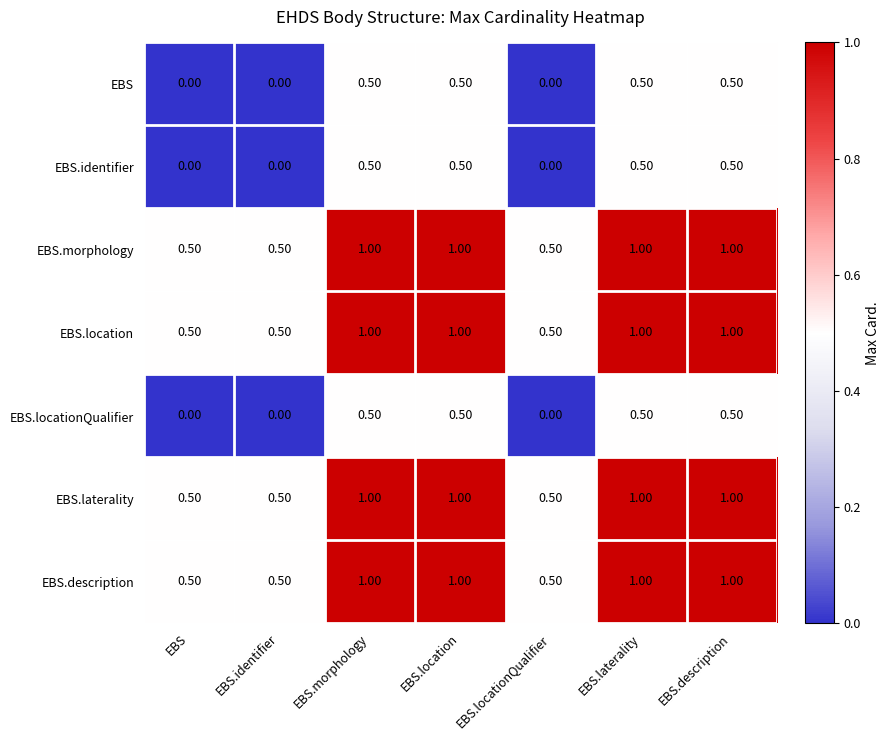

What is the sum of the EBS.identifier values at EBS.morphology and EBS.locationQualifier?

0.5